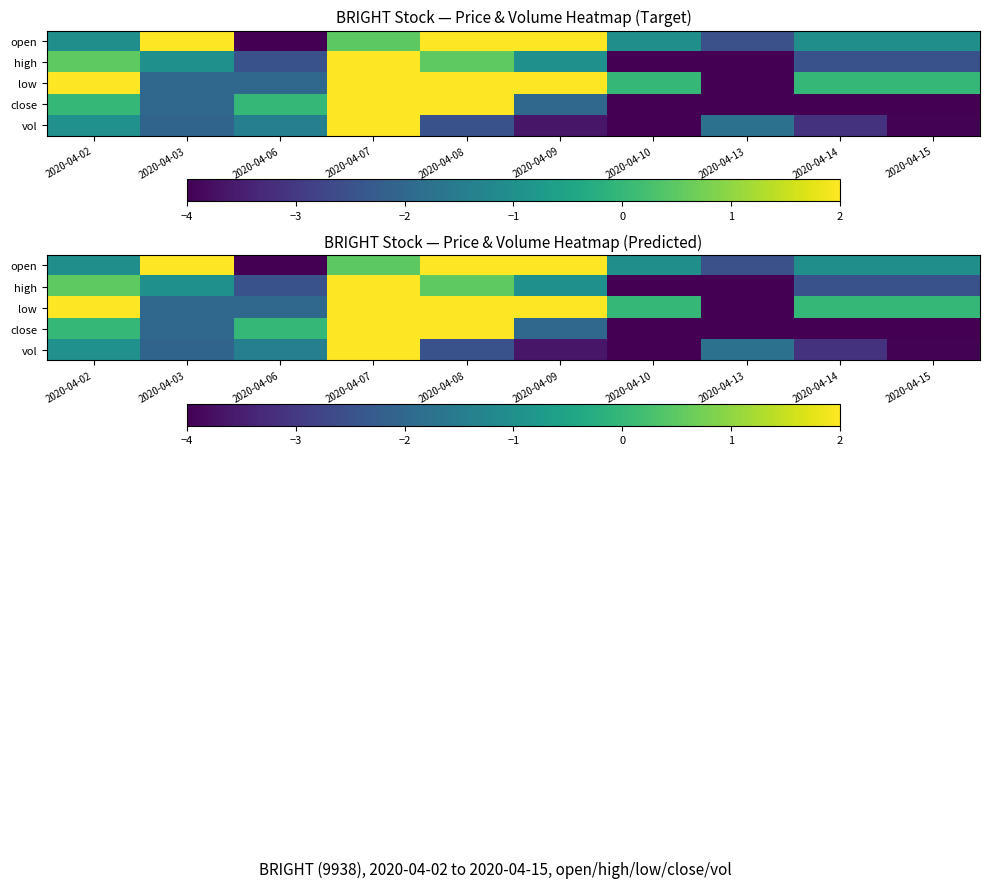

Which has a higher value, 2020-04-09 or 2020-04-08?

2020-04-09